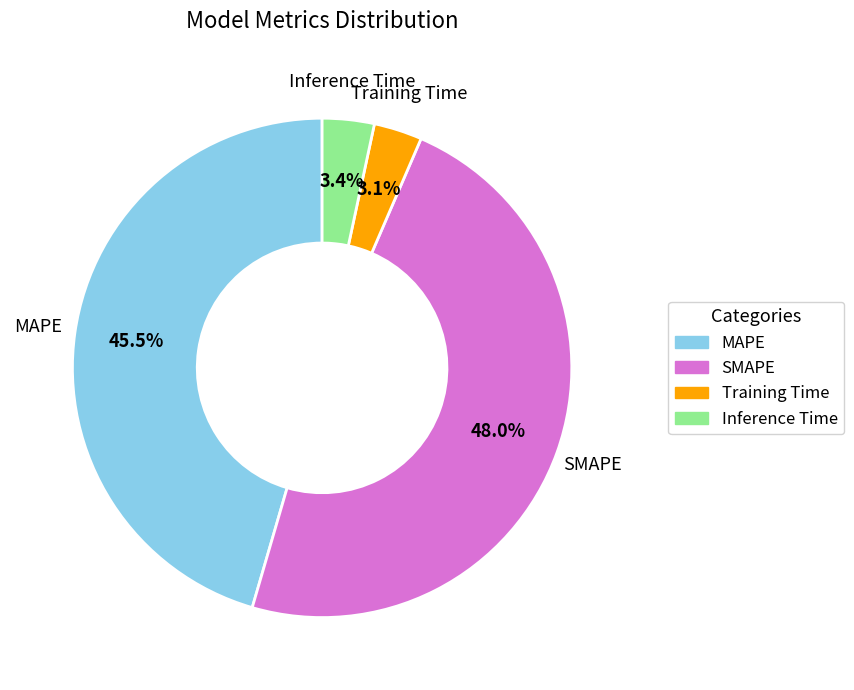

Approximately how many times larger is the value at Inference Time compared to SMAPE?

0.1